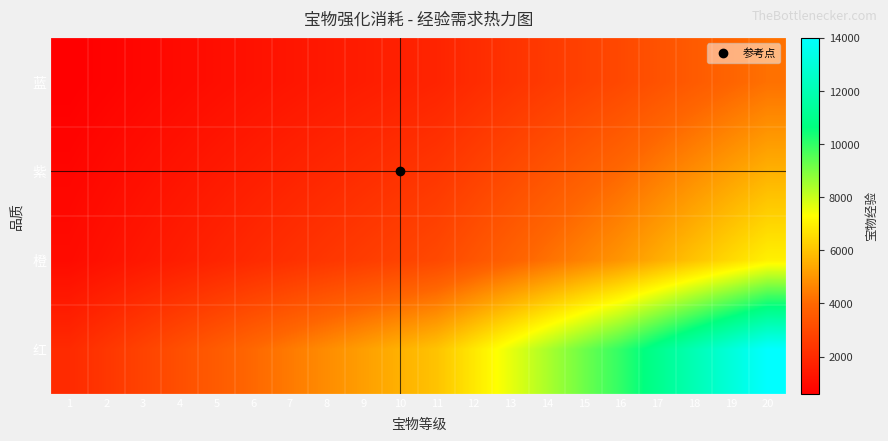

How many series are shown in this chart?

4